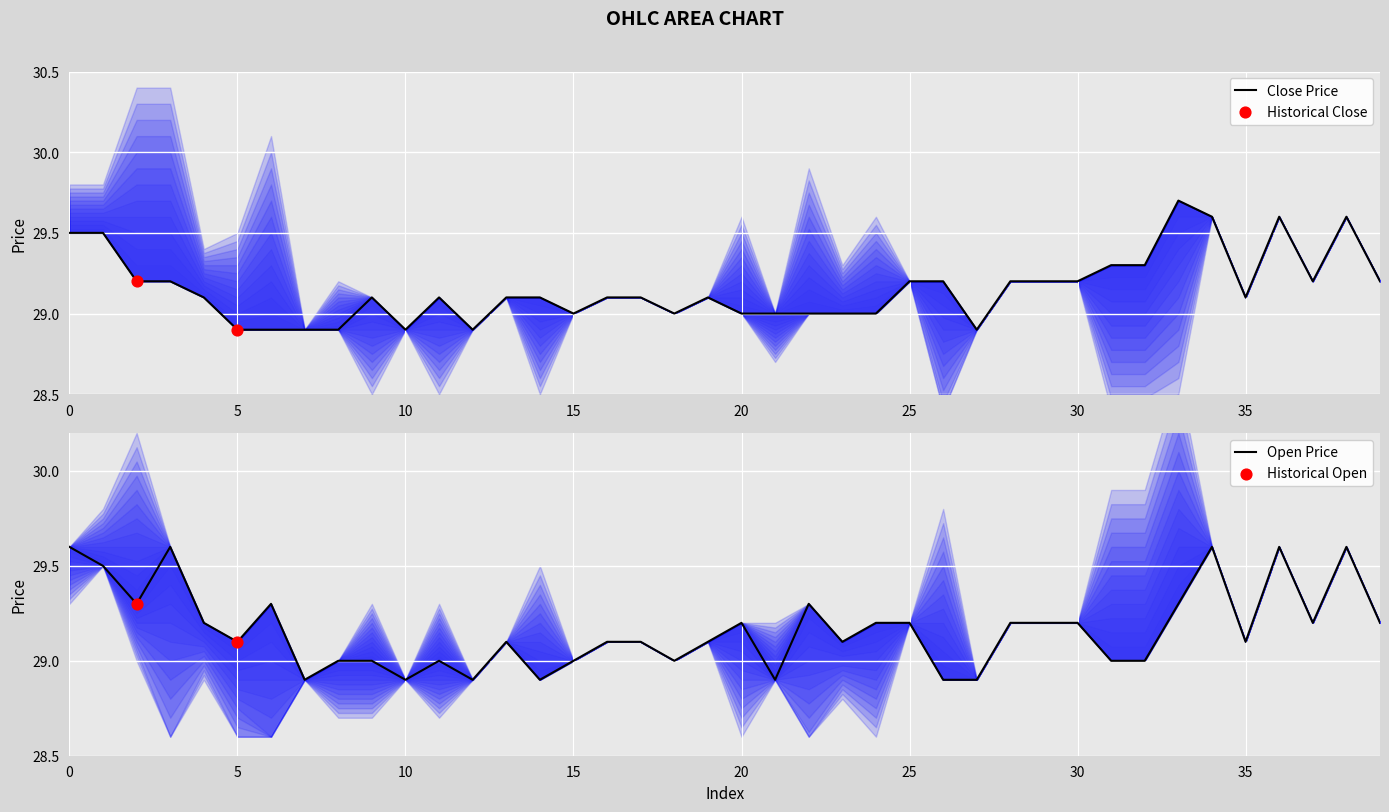

Which series reaches the minimum Y coordinate?

close